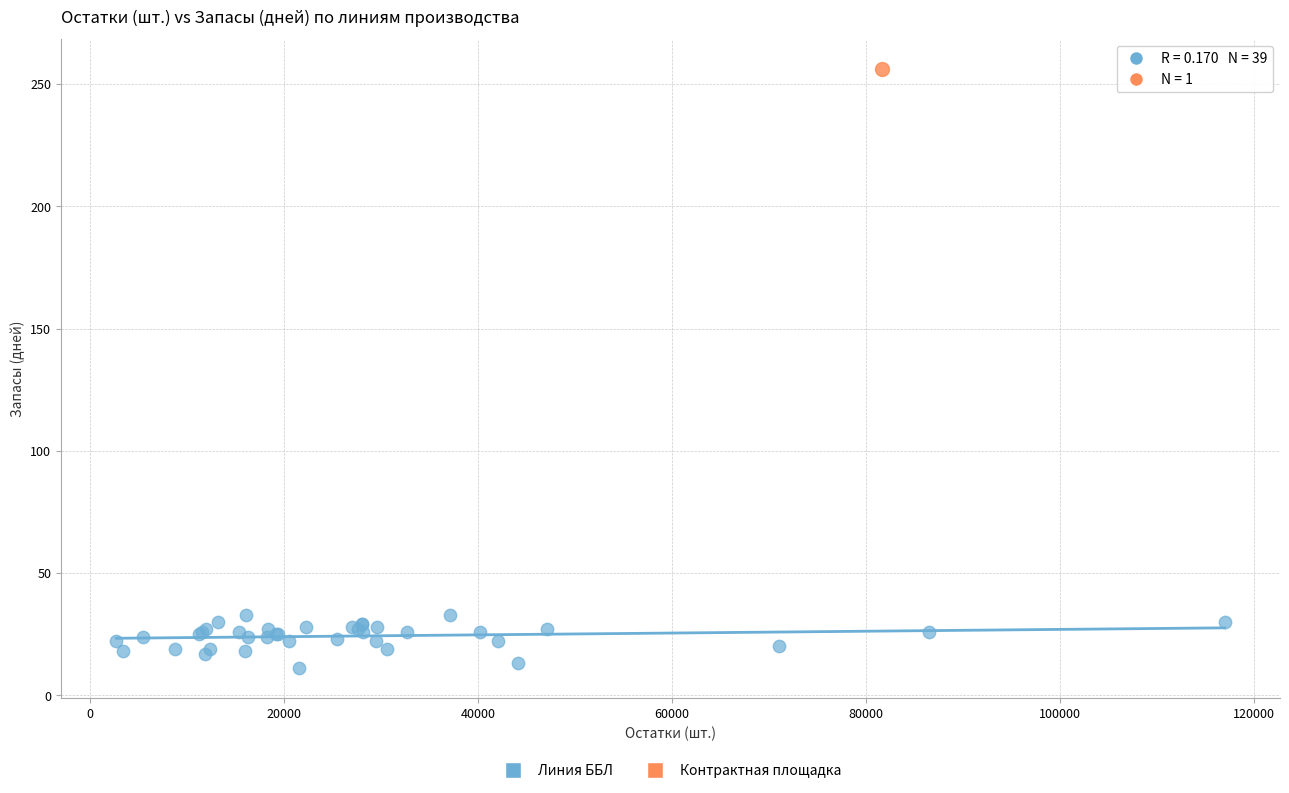

What are all the series names shown in the legend?

Линия ББЛ, Контрактная площадка